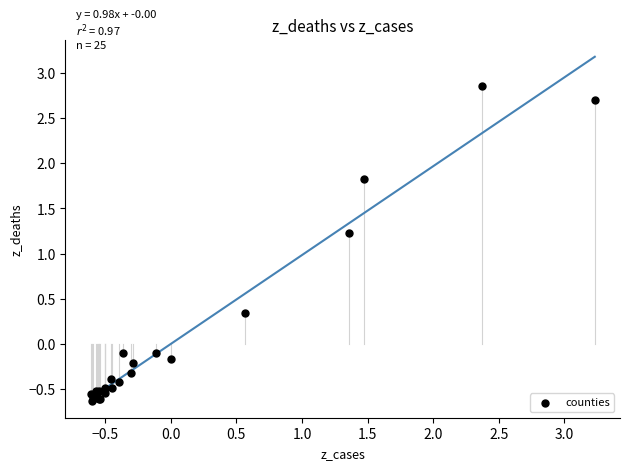

What Y value in the scatter plot is closest to 1?

1.2